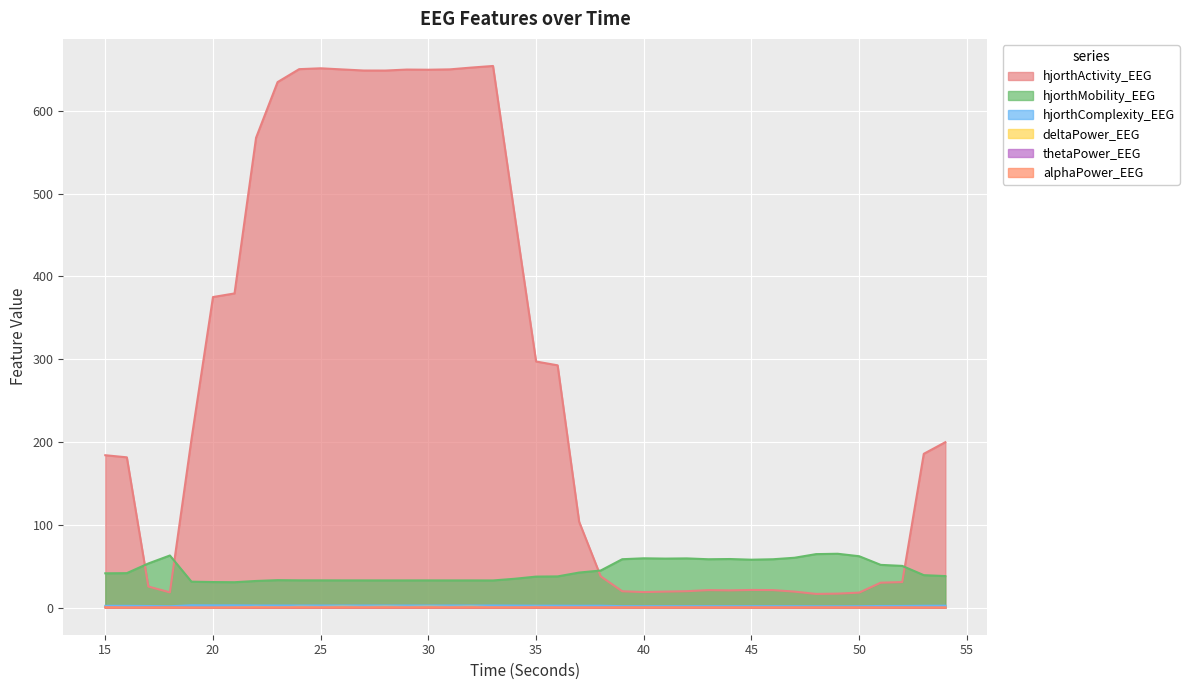

List the labels in order of alphaPower_EEG value, largest first.

48, 49, 15, 47, 18, 40, 41, 45, 44, 42, 43, 39, 46, 50, 17, 35, 51, 28, 26, 30, 32, 52, 38, 27, 29, 31, 24, 34, 25, 36, 33, 37, 22, 16, 23, 21, 53, 54, 19, 20